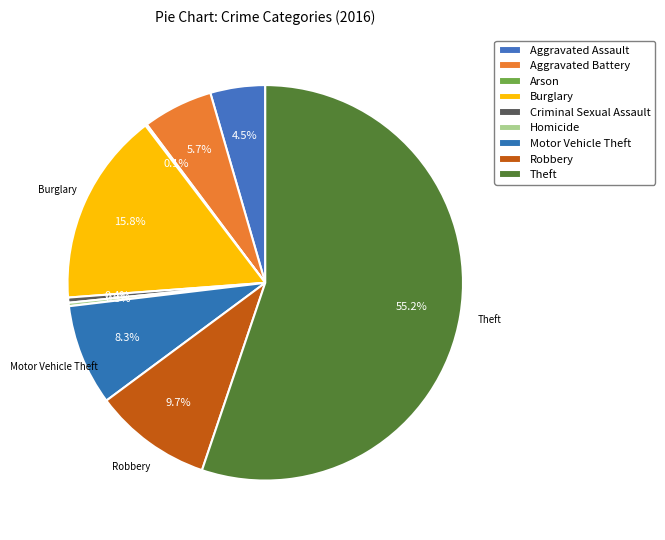

To the nearest percent, what is the difference between the largest and smallest slice percentages?

55%